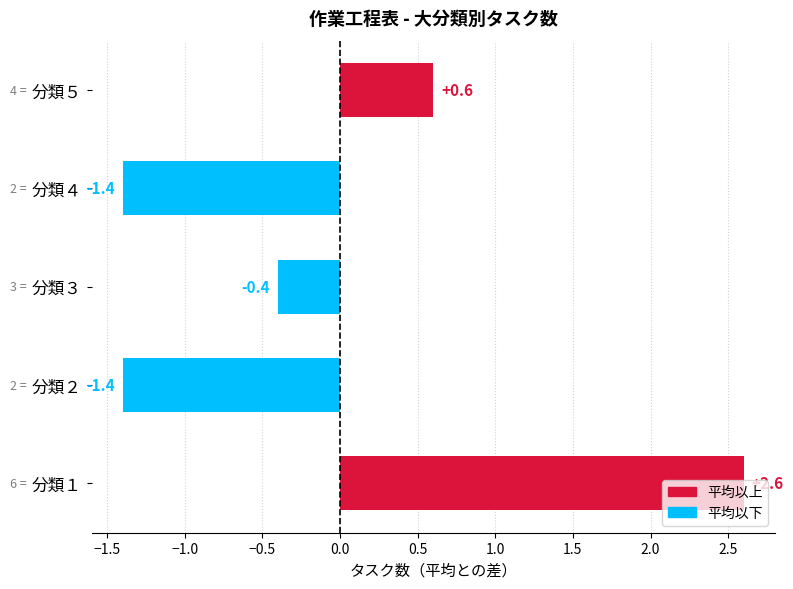

Count the number of values greater than 0.

2